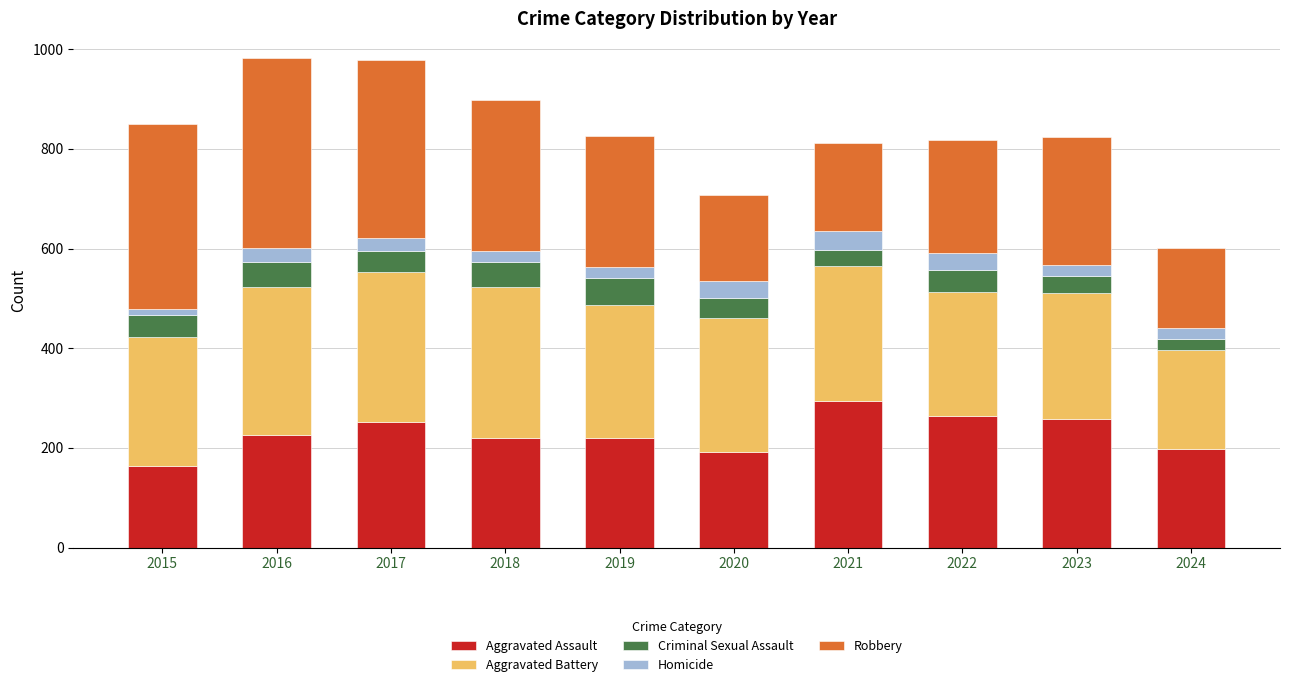

The value of Aggravated Assault at 2015 is 60. True or false?

False